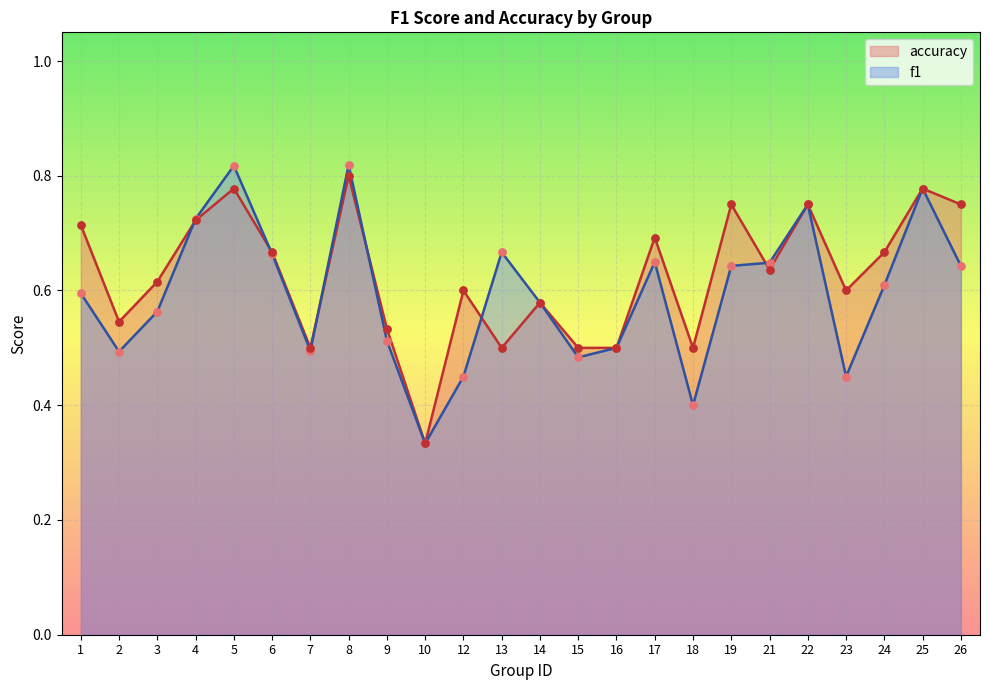

Which series contains the lowest Y value?

f1